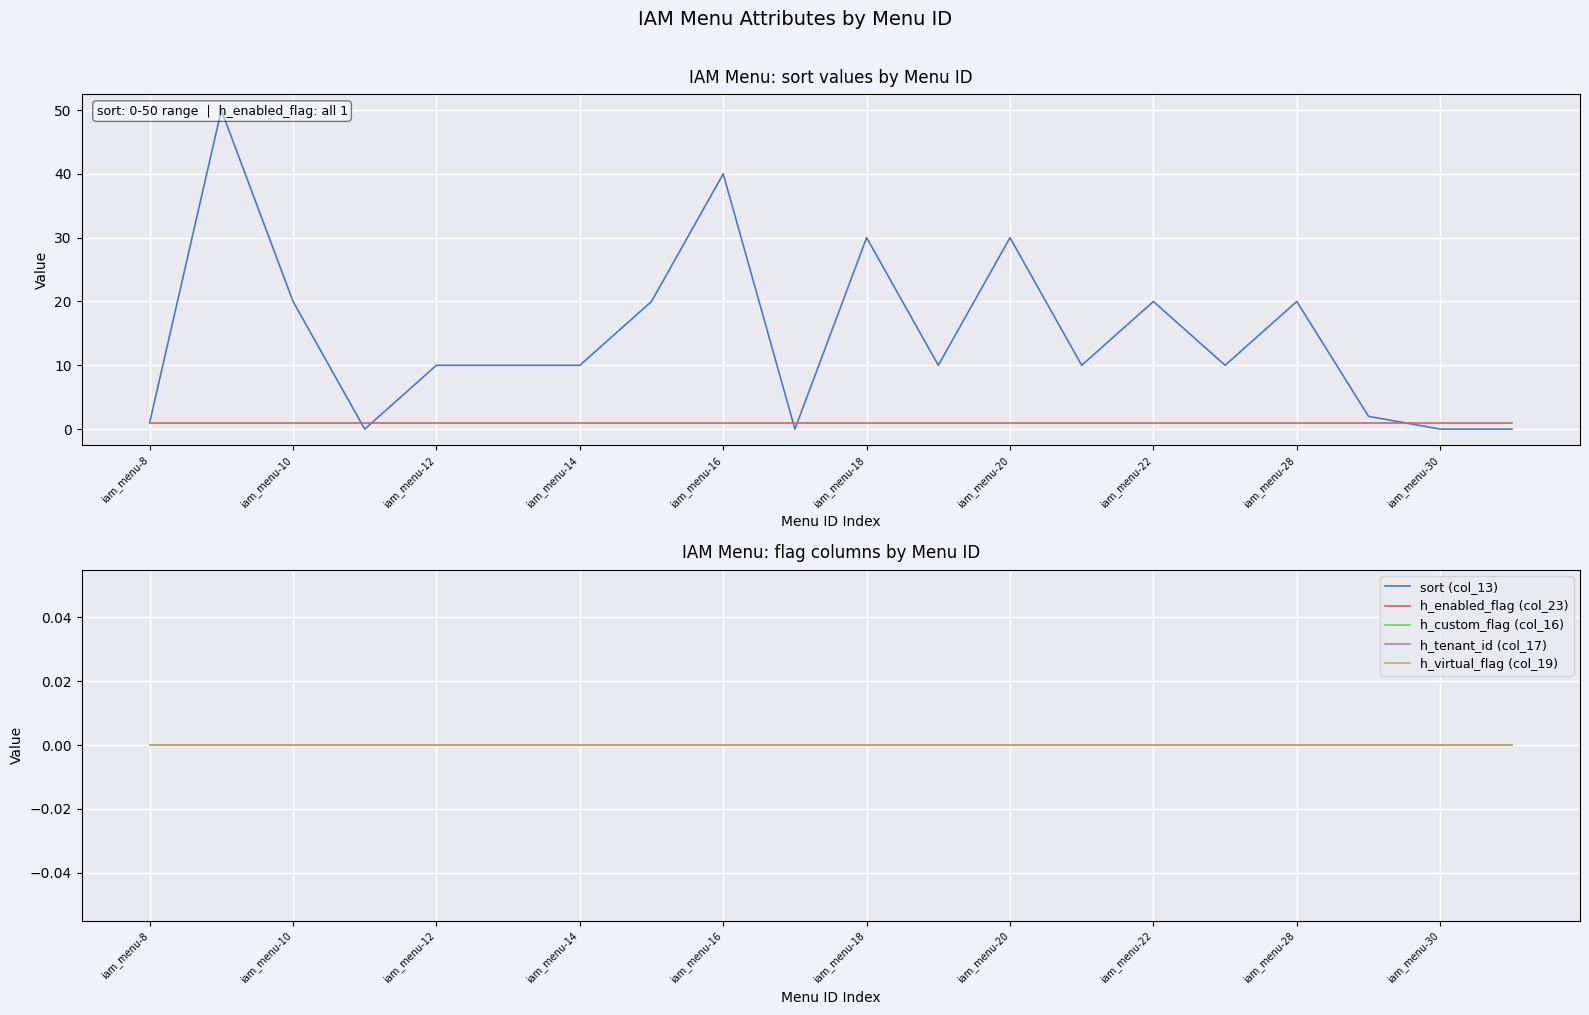

How many series are shown in this chart?

5